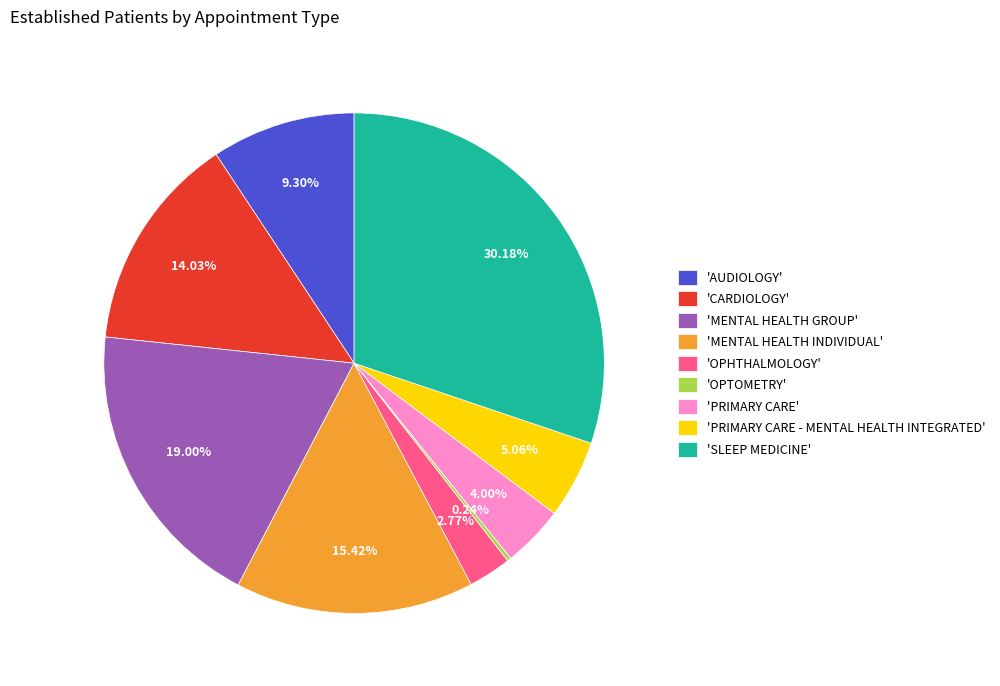

What is the ratio of the value at 'MENTAL HEALTH INDIVIDUAL' to the value at 'PRIMARY CARE - MENTAL HEALTH INTEGRATED'?

3.0